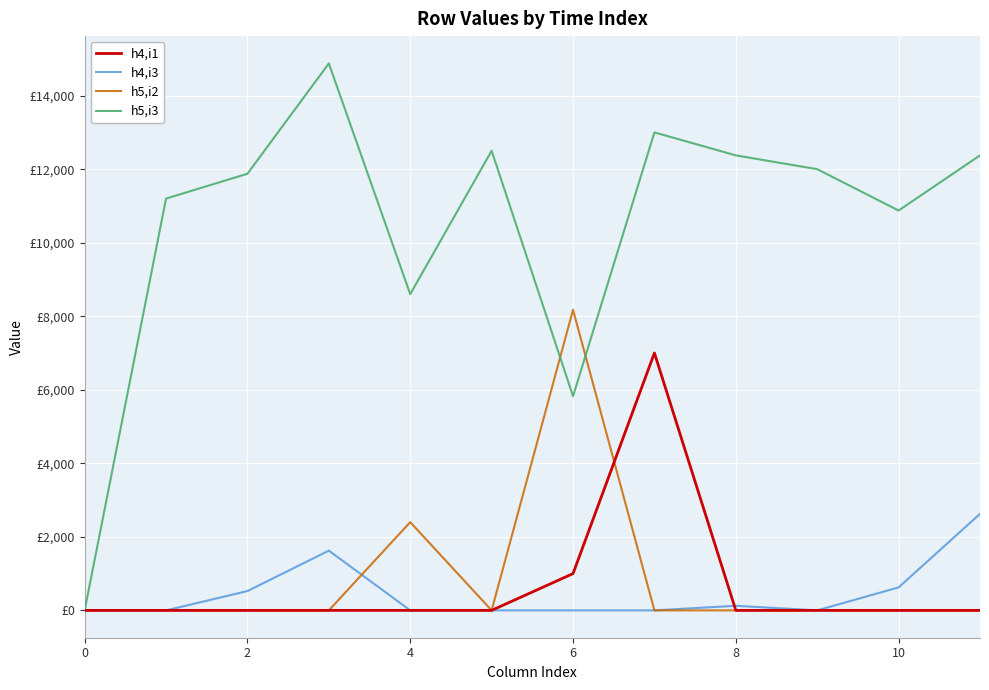

What are all the series names shown in the legend?

h4,i1, h4,i3, h5,i2, h5,i3